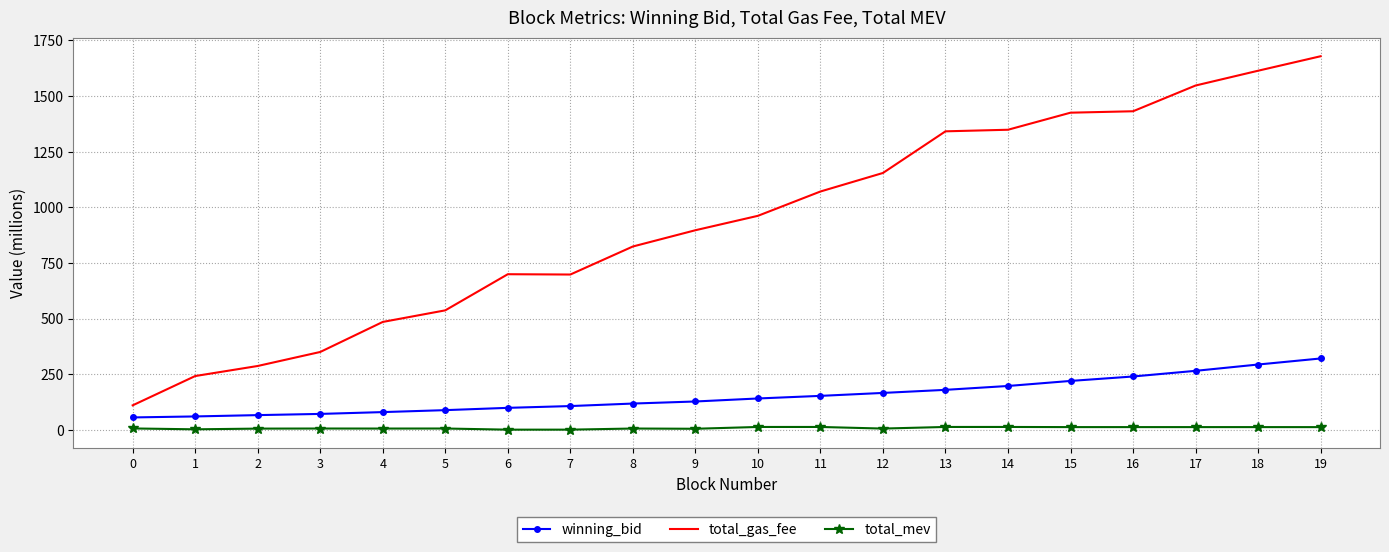

What is the lowest value of the winning_bid series?

55.5